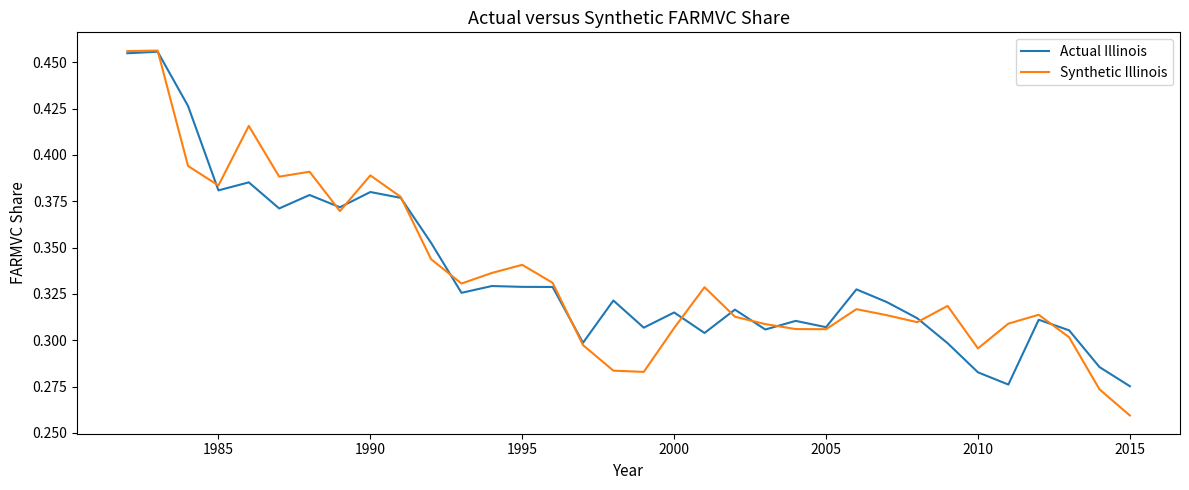

Which series has the widest spread of values?

Synthetic Illinois